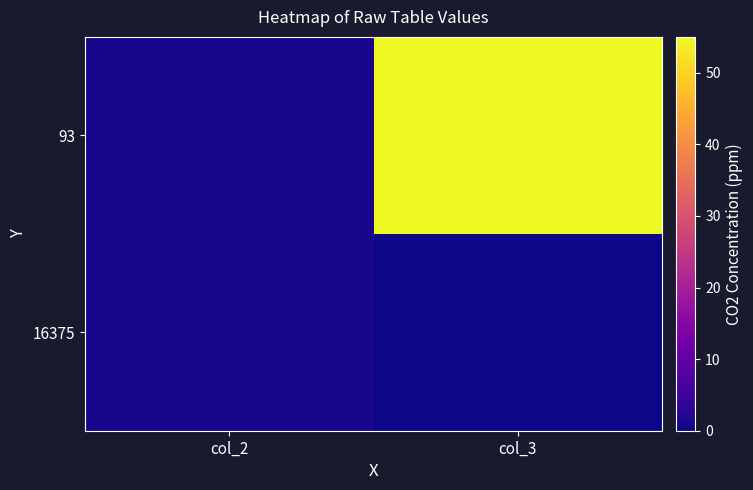

At how many categories does at least one series exceed 39?

1